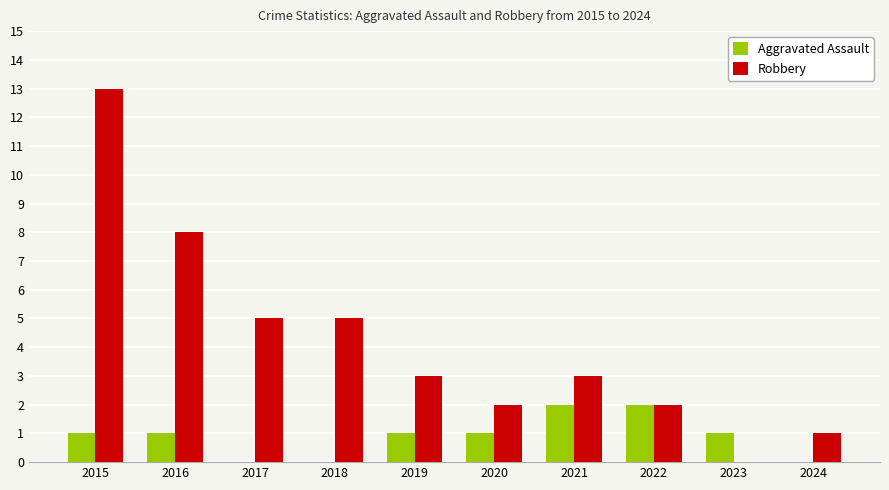

At which category is the sum across all series the highest?

2015